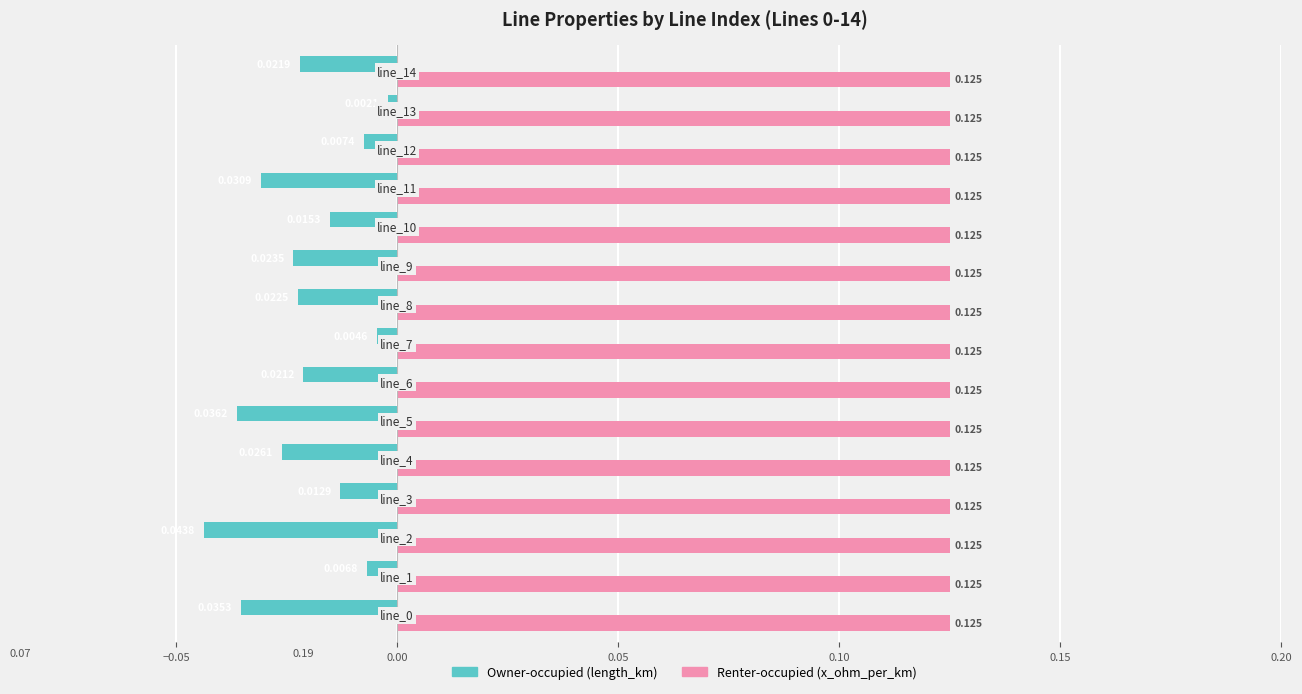

Which series has the largest range (max minus min)?

Owner-occupied (length_km)